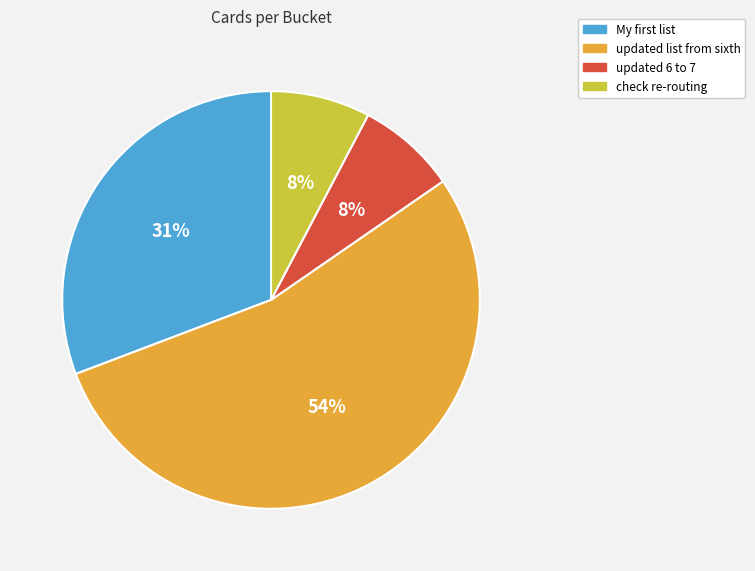

What is the ratio of the value at updated 6 to 7 to the value at check re-routing?

1.0